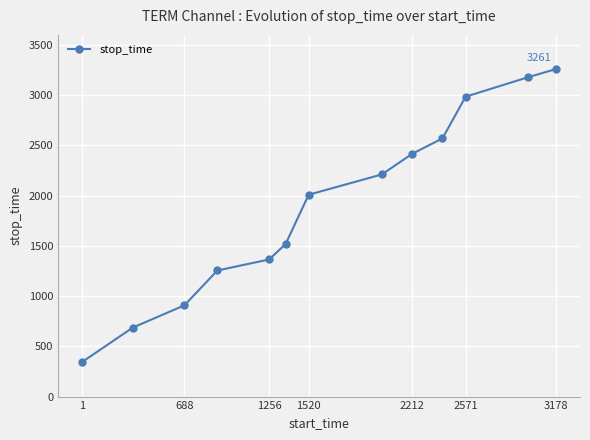

What is the maximum value shown in the chart?

3261